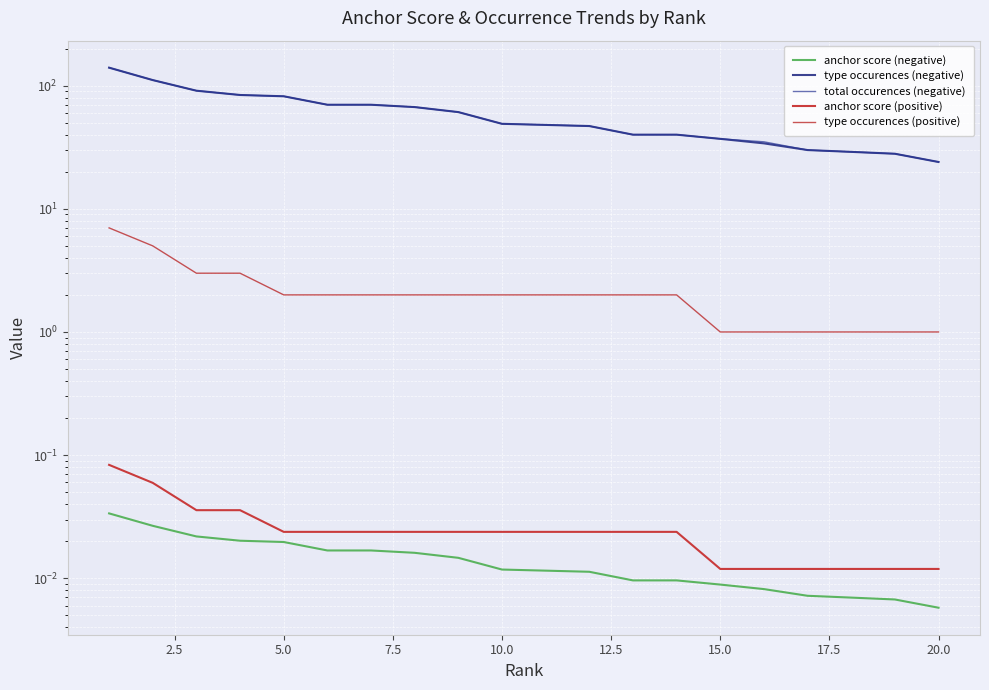

The value of type occurences (positive) at 17 is 1.4. True or false?

False